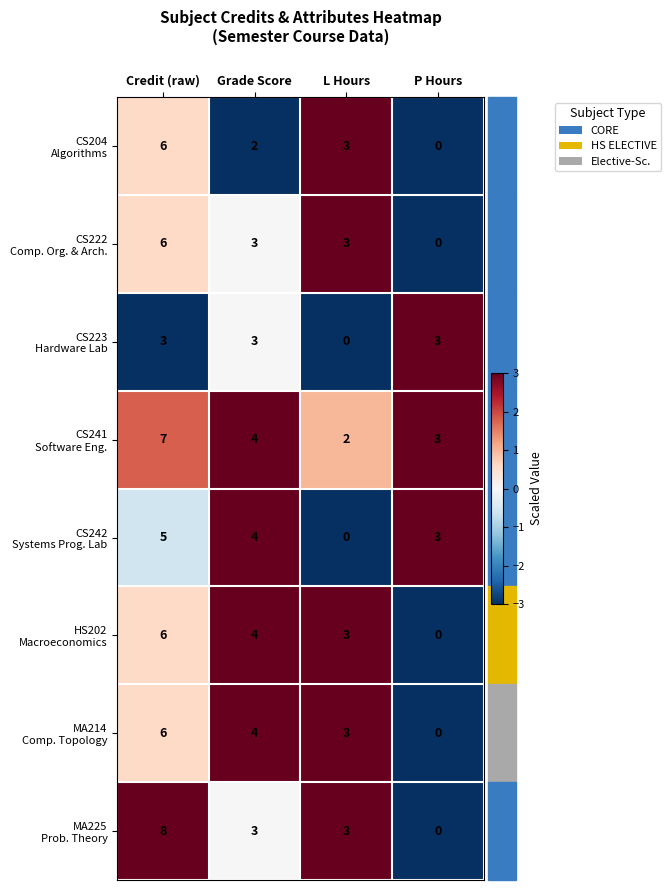

What is the spread (max minus min) of values at Credit (raw)?

5